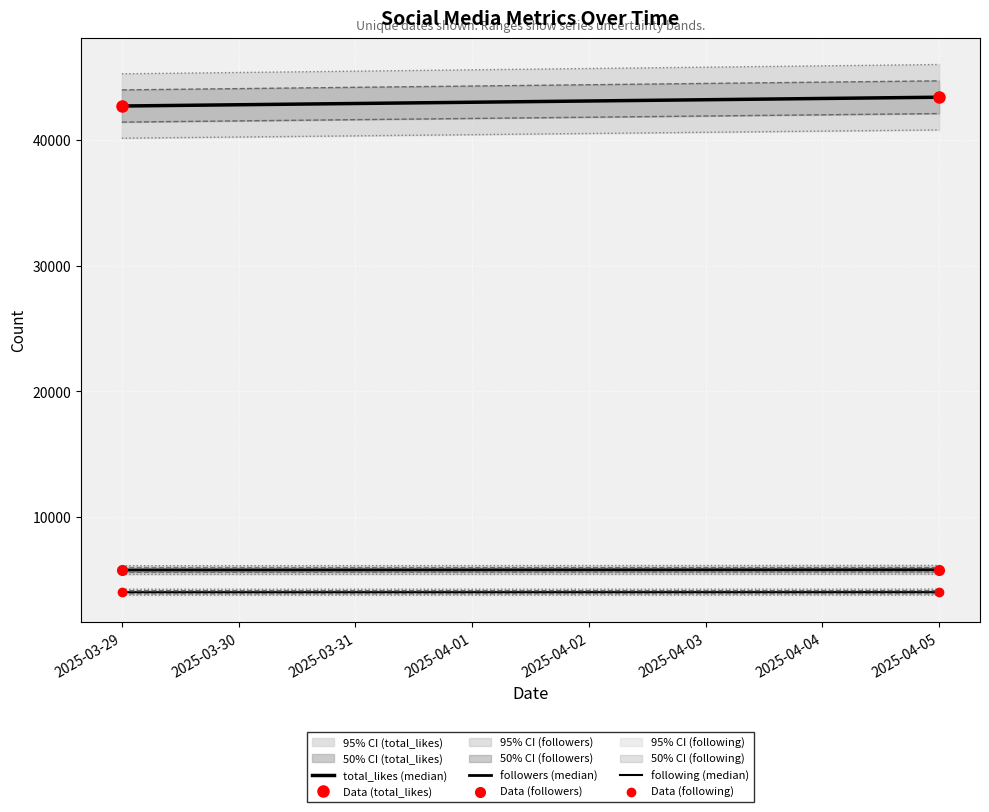

Reading left to right, transcribe all the data shown in this chart.

total_likes (median): 42700	43400
Data (total_likes): 42700	43400
followers (median): 5763	5787
Data (followers): 5763	5787
following (median): 4000	4007
Data (following): 4000	4007